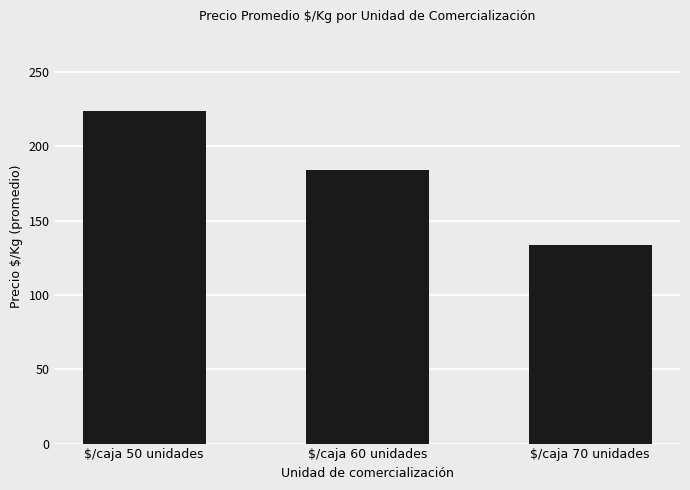

What is the difference between the values at $/caja 50 unidades and $/caja 60 unidades?

39.2